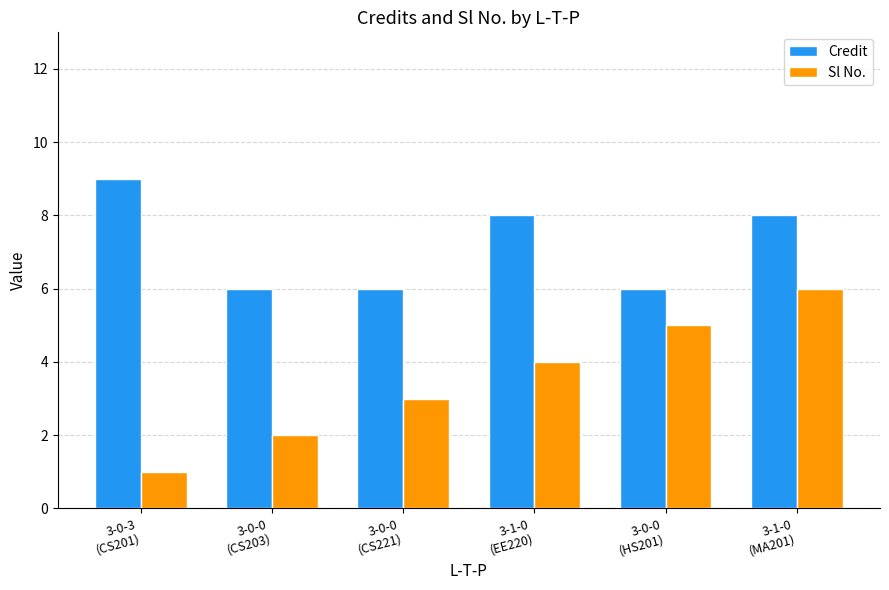

At which label does Sl No. reach its minimum?

3-0-3
(CS201)